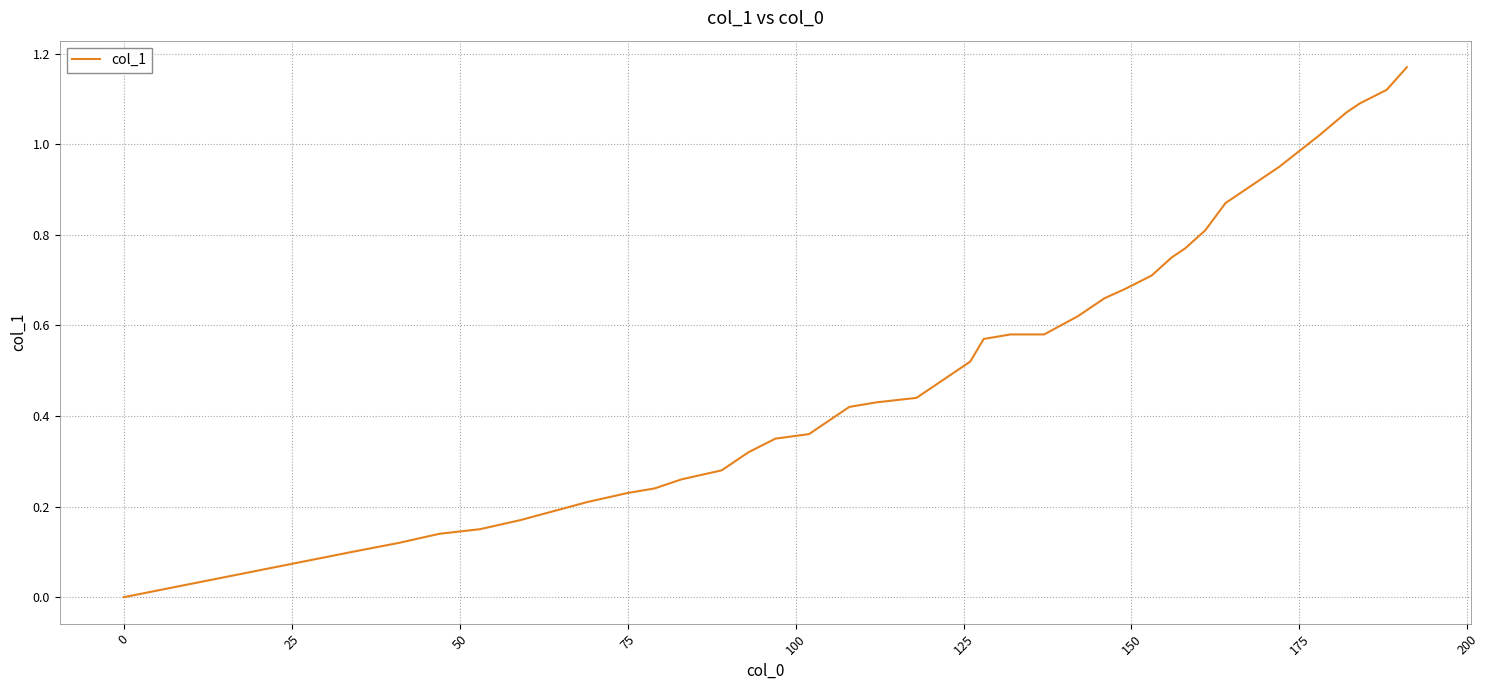

Does the chart display data point markers on the line(s)?

No